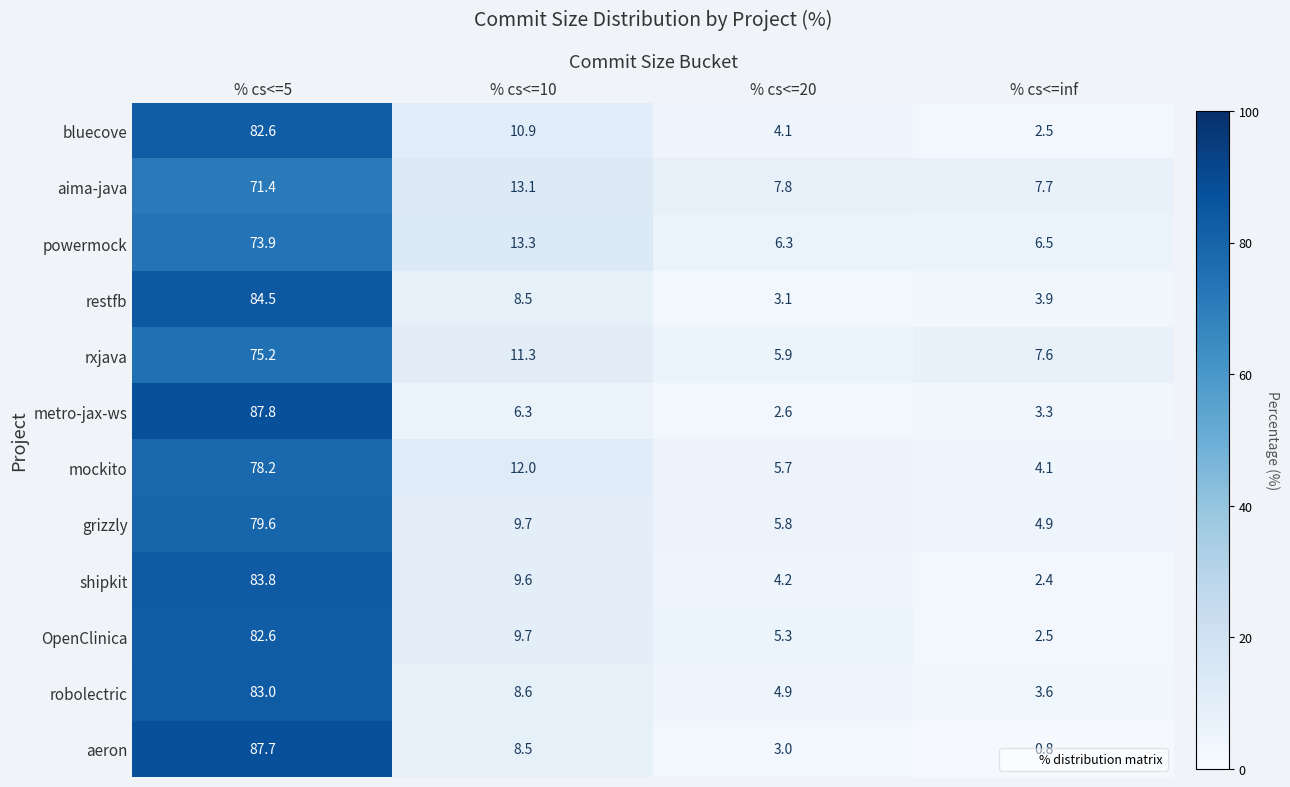

What value does the aeron series have at % cs<=10?

8.5